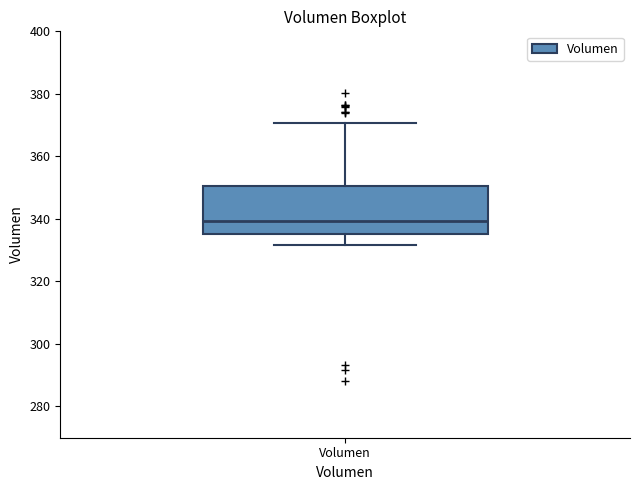

Where does the upper whisker of the box for Volumen end on the y-axis? The values are not printed on the chart, so give them approximately, as read against the axis.

370